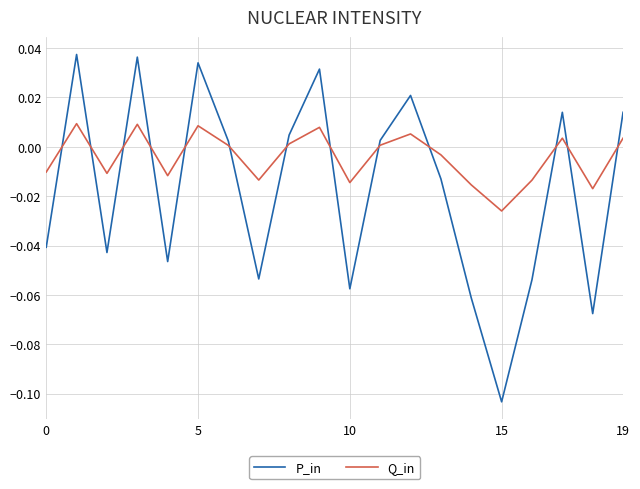

How many values in the P_in series exceed 0?

10